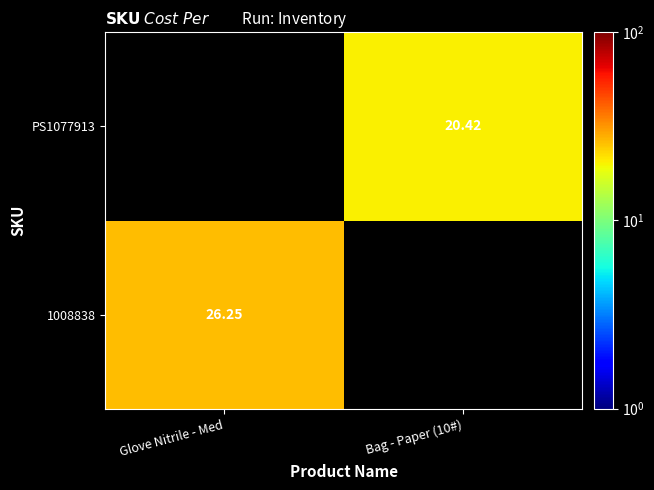

At which category does the chart reach its minimum across all series?

Bag - Paper (10#)